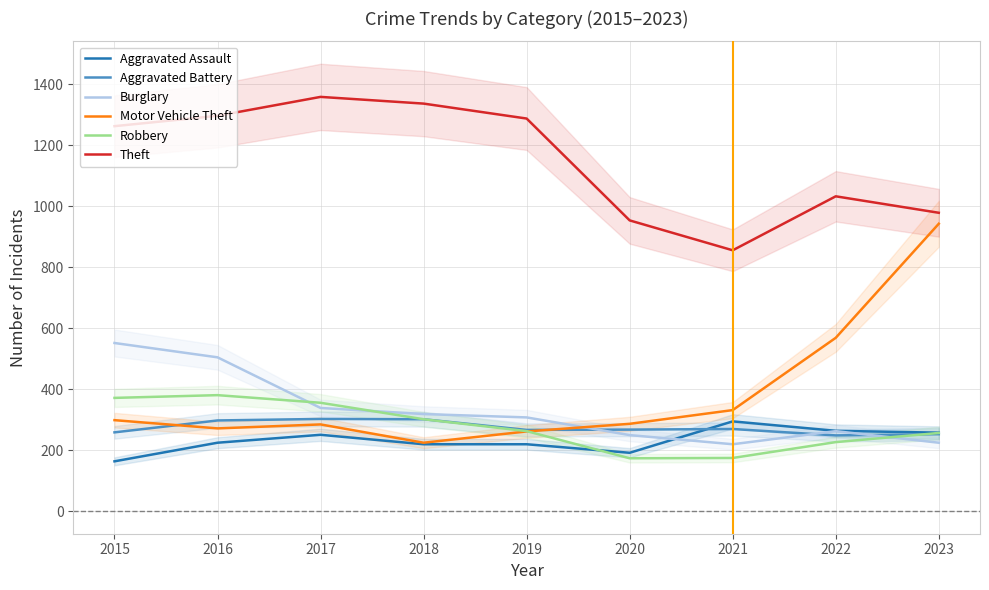

What is the maximum value shown in the chart?

1359